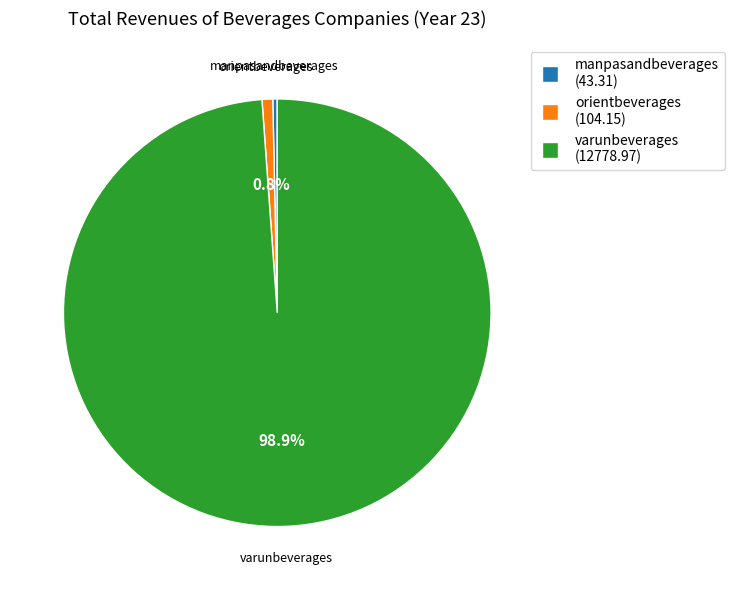

Combined, do orientbeverages and varunbeverages account for over 50%?

Yes